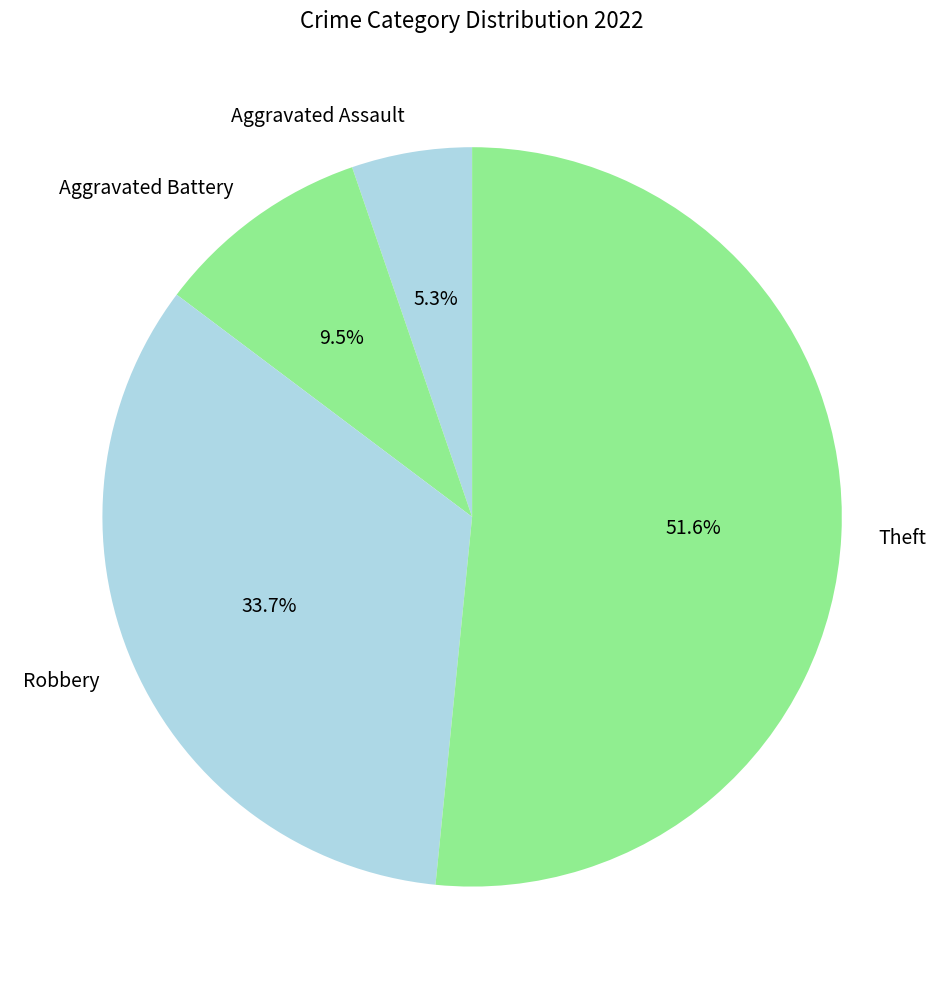

How much of the chart is everything except Robbery?

66.3%